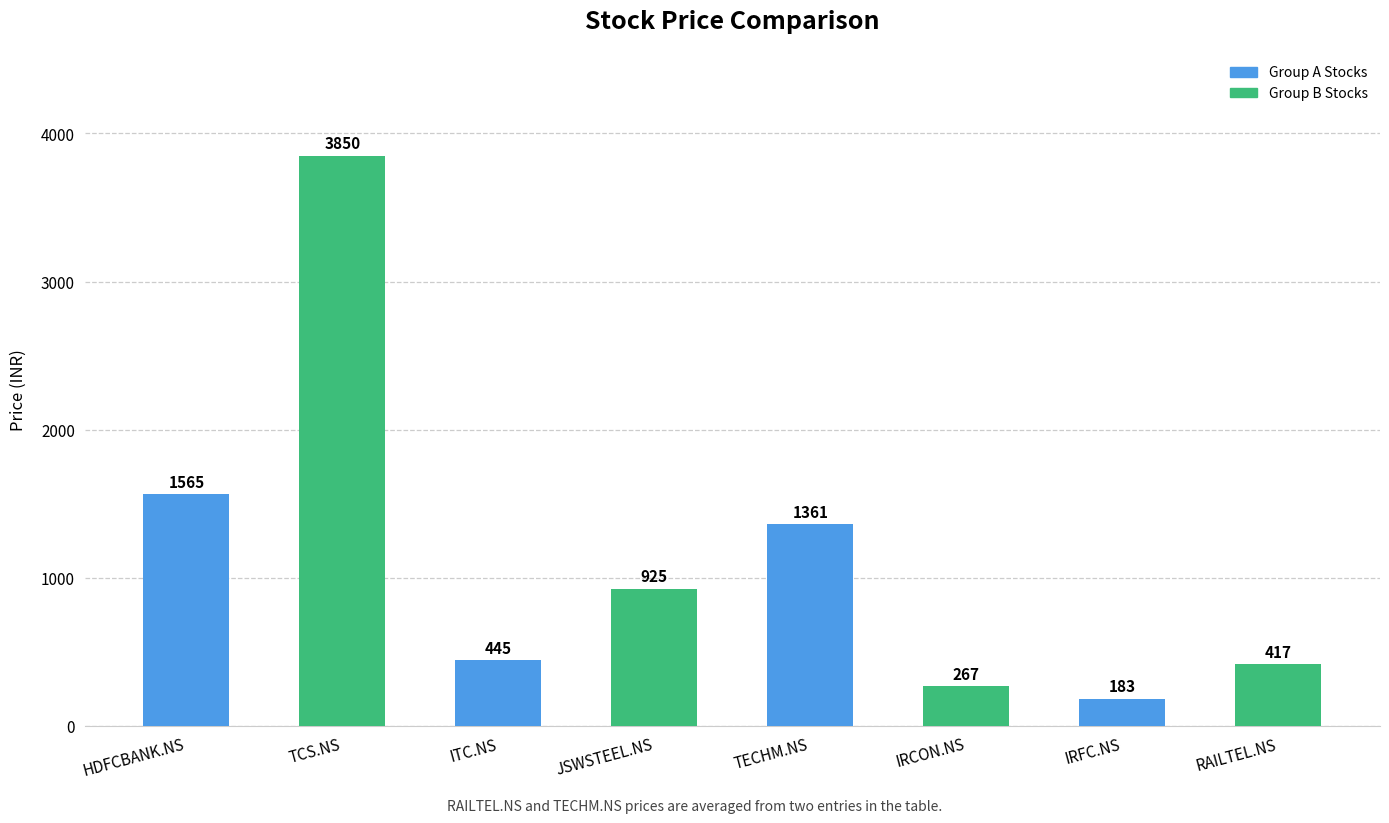

List the labels in order of value, smallest first.

IRFC.NS, IRCON.NS, RAILTEL.NS, ITC.NS, JSWSTEEL.NS, TECHM.NS, HDFCBANK.NS, TCS.NS